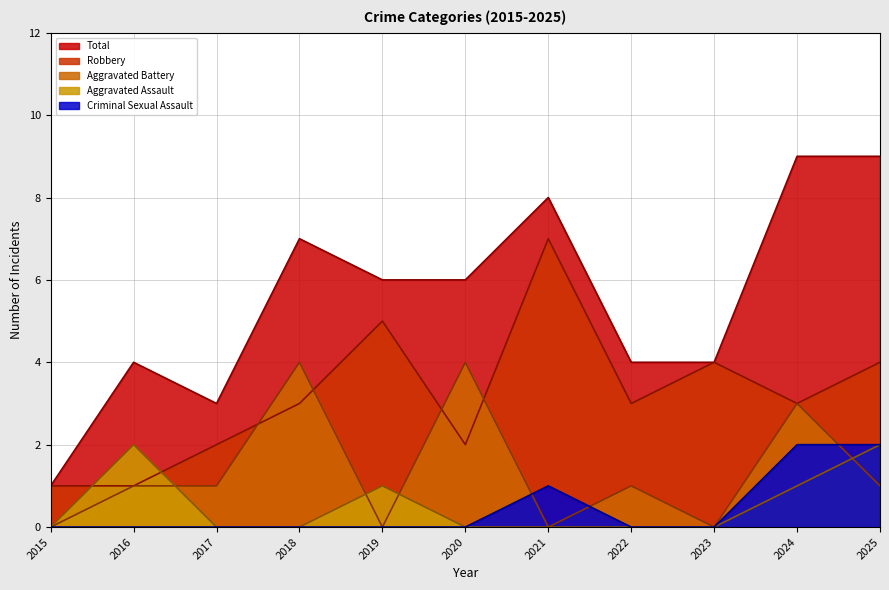

Is it true that Total equals 6 at 2022?

False